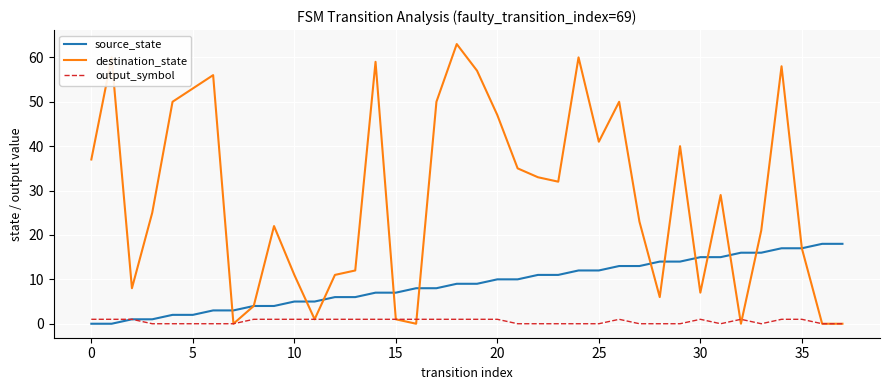

Rank the series by their maximum value, from lowest to highest.

output_symbol, source_state, destination_state